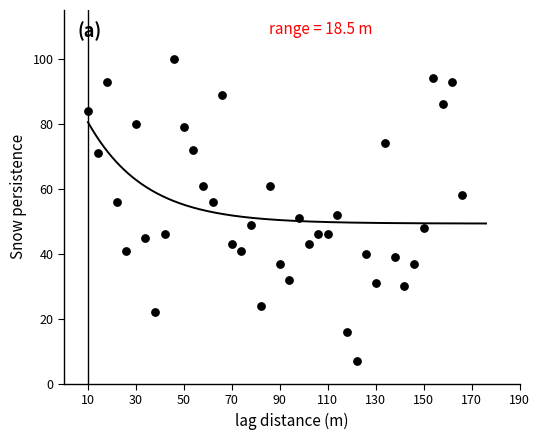

What is the range of Y values (max minus min)?

93